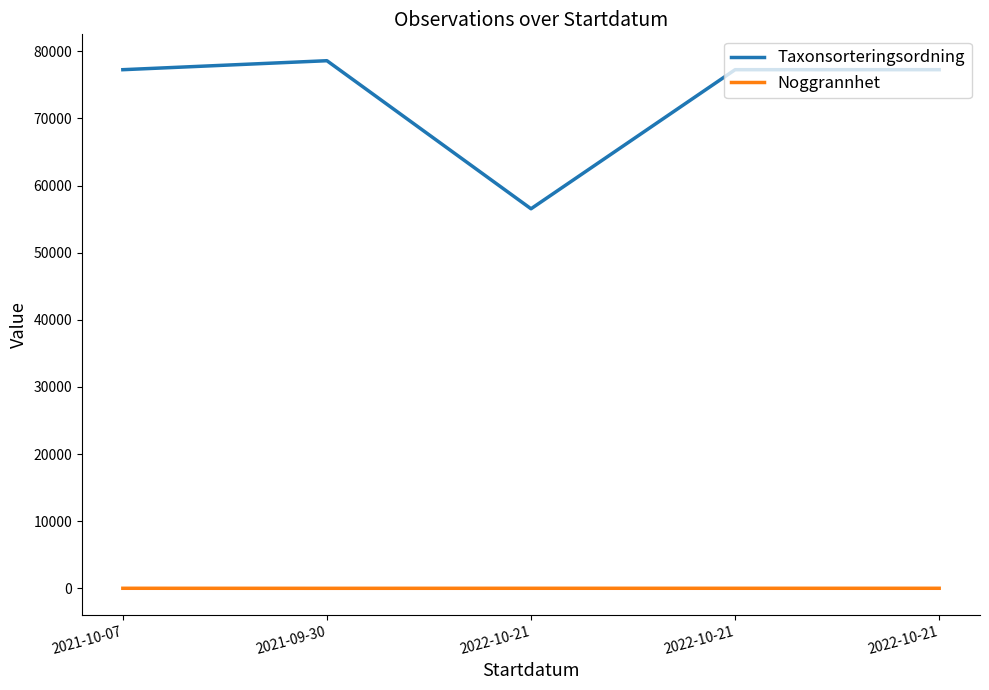

Does the chart have visible grid lines?

No